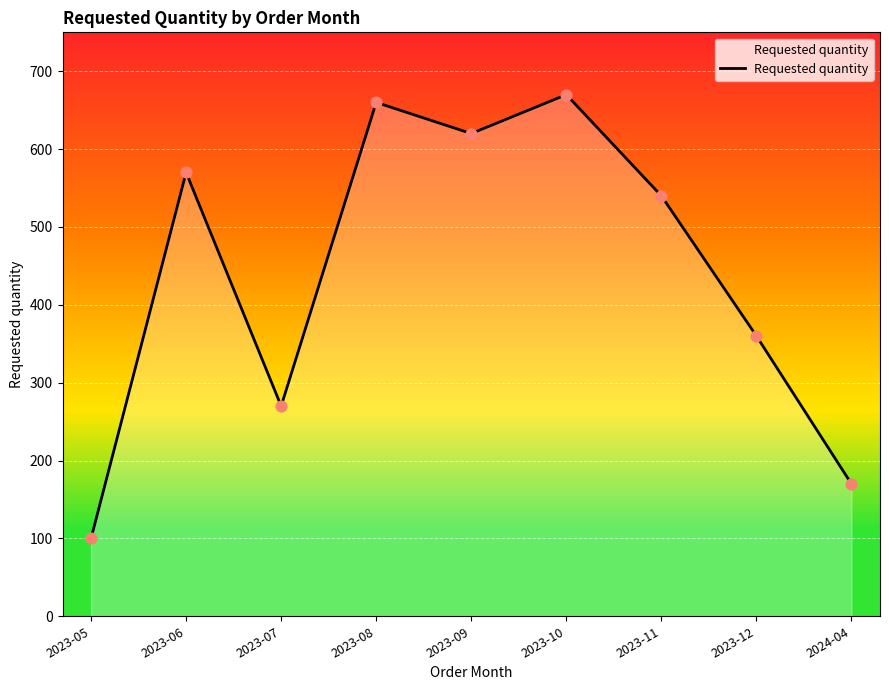

Between 2023-10 and 2023-08, which is larger?

2023-10